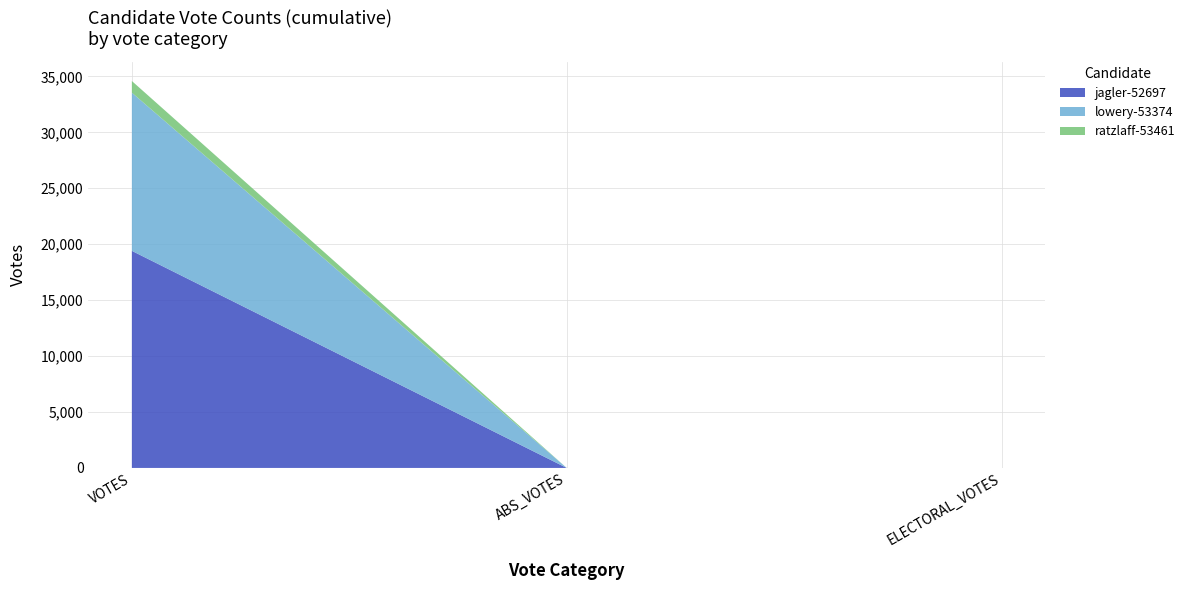

Reading right to left, transcribe all the data shown in this chart.

jagler-52697: ELECTORAL_VOTES=0	ABS_VOTES=0	VOTES=19406
lowery-53374: ELECTORAL_VOTES=0	ABS_VOTES=0	VOTES=14142
ratzlaff-53461: ELECTORAL_VOTES=0	ABS_VOTES=0	VOTES=1041